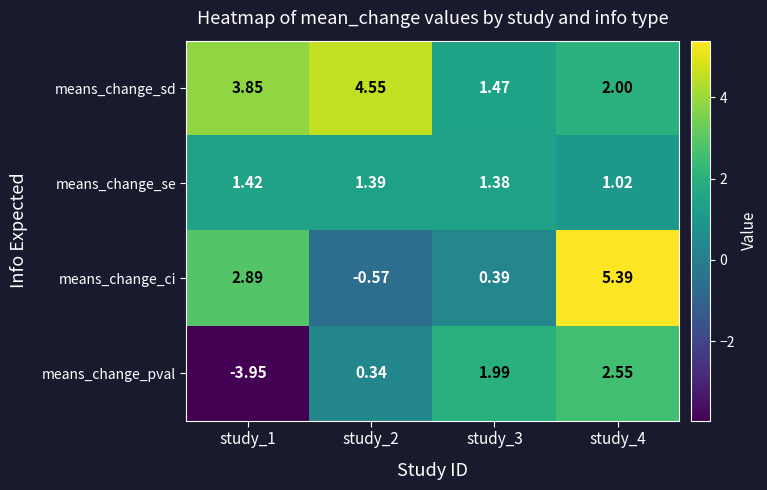

Between study_1 and study_3, which series saw the biggest shift?

means_change_pval